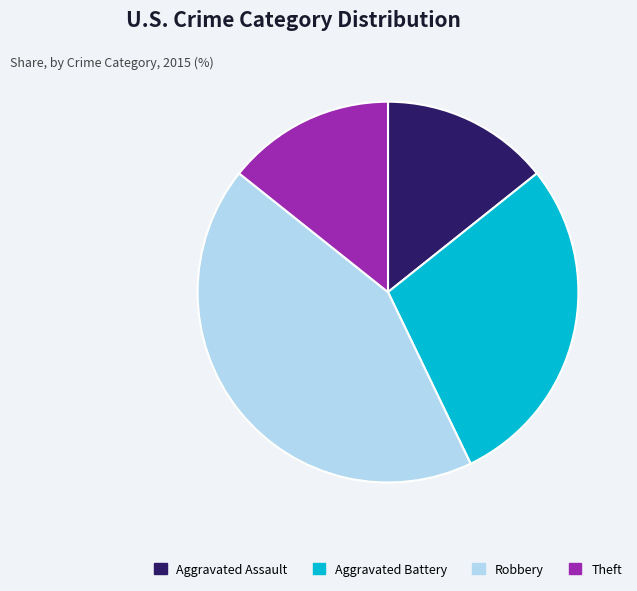

True or false: Aggravated Battery accounts for 41% of the total.

False